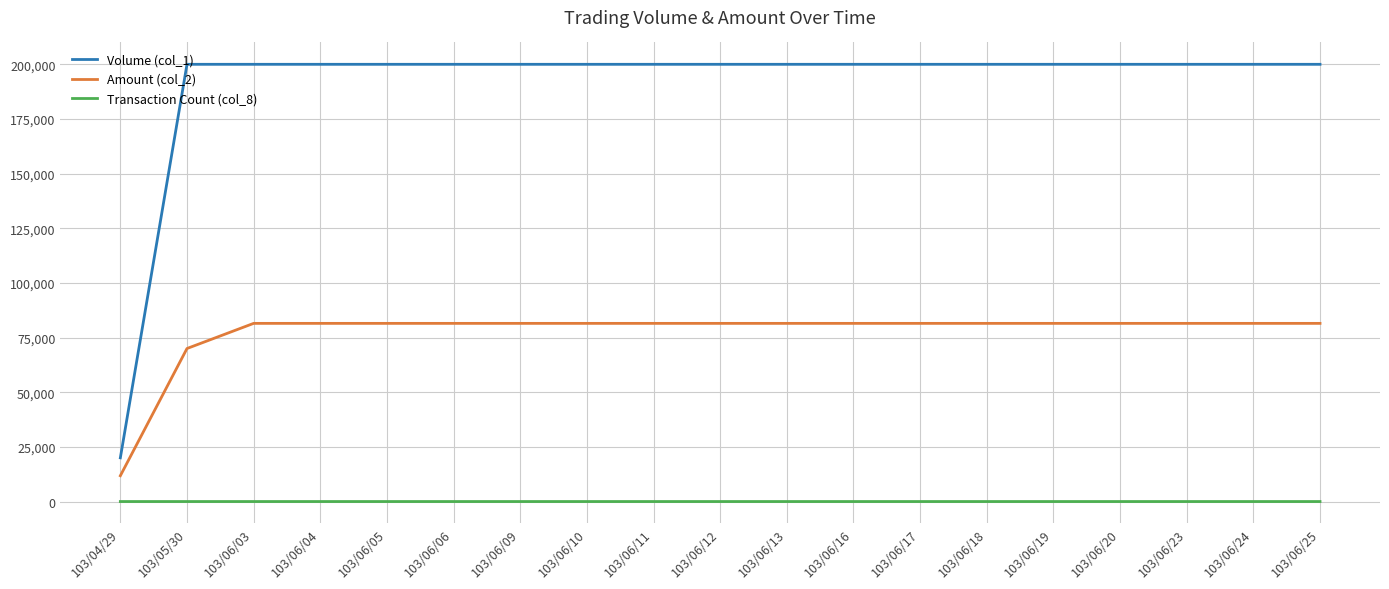

Is it true that Volume (col_1) equals 347827 at 103/05/30?

False